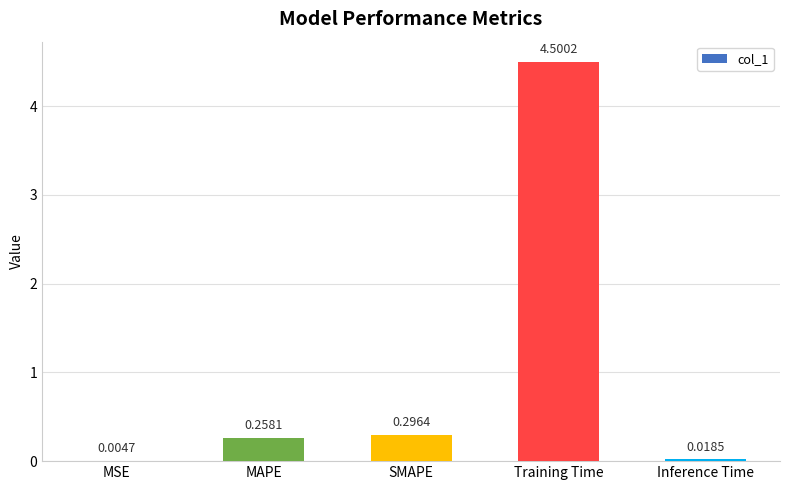

What is the ratio of the value at MAPE to the value at Training Time?

0.1